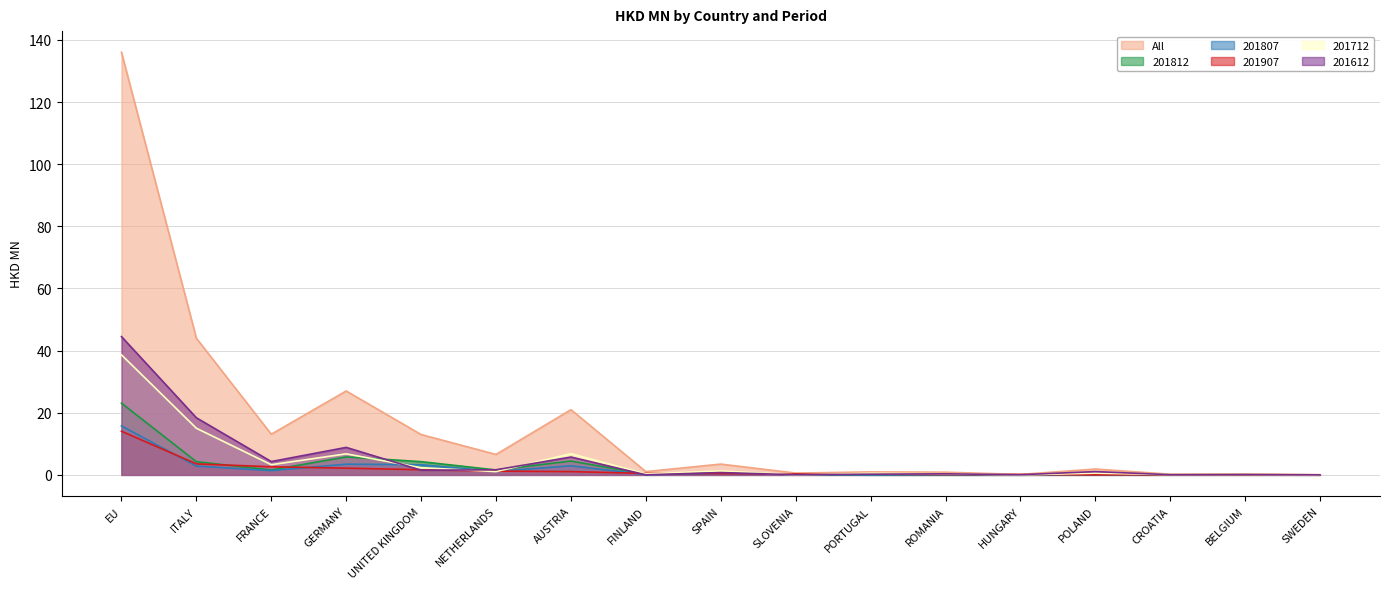

Where is 201612 nearest to the value 22?

ITALY